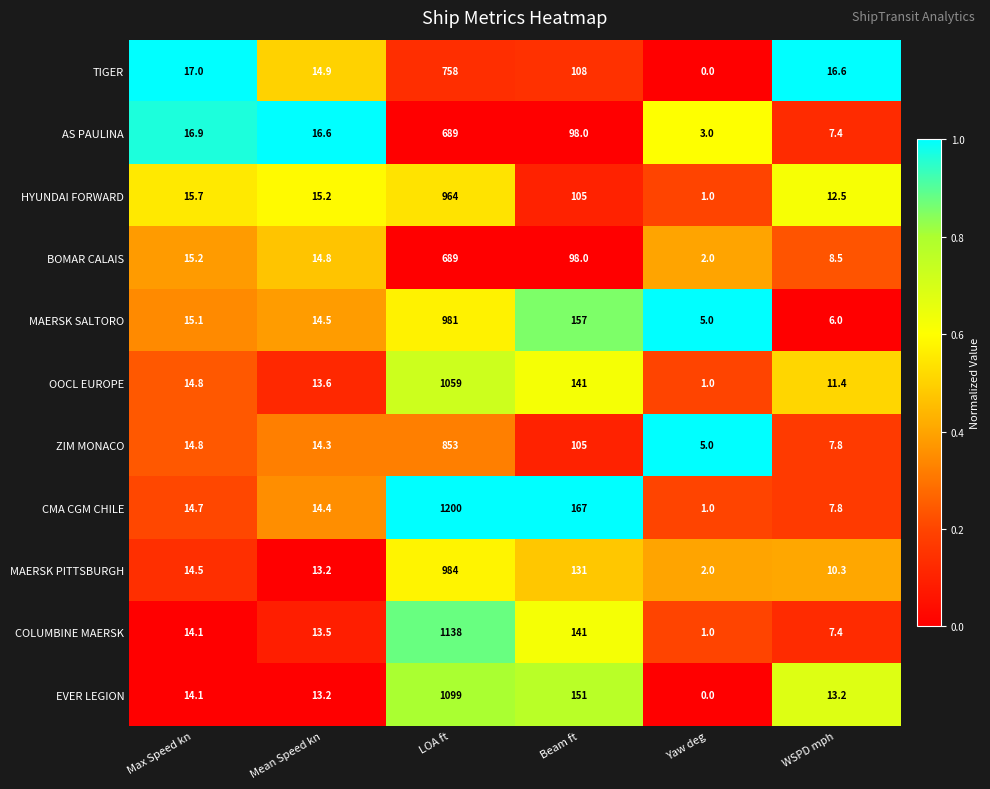

What is the spread (max minus min) of values at Yaw deg?

5.0